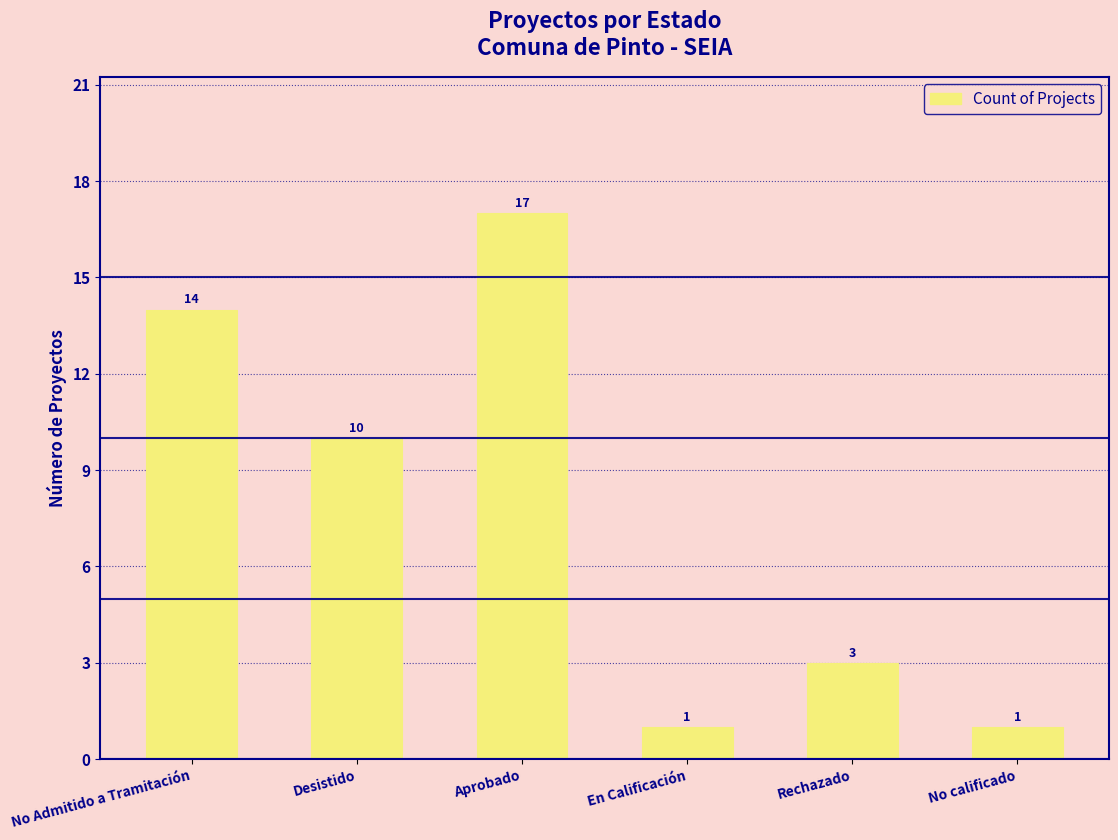

Which category has the highest value across all series?

Aprobado